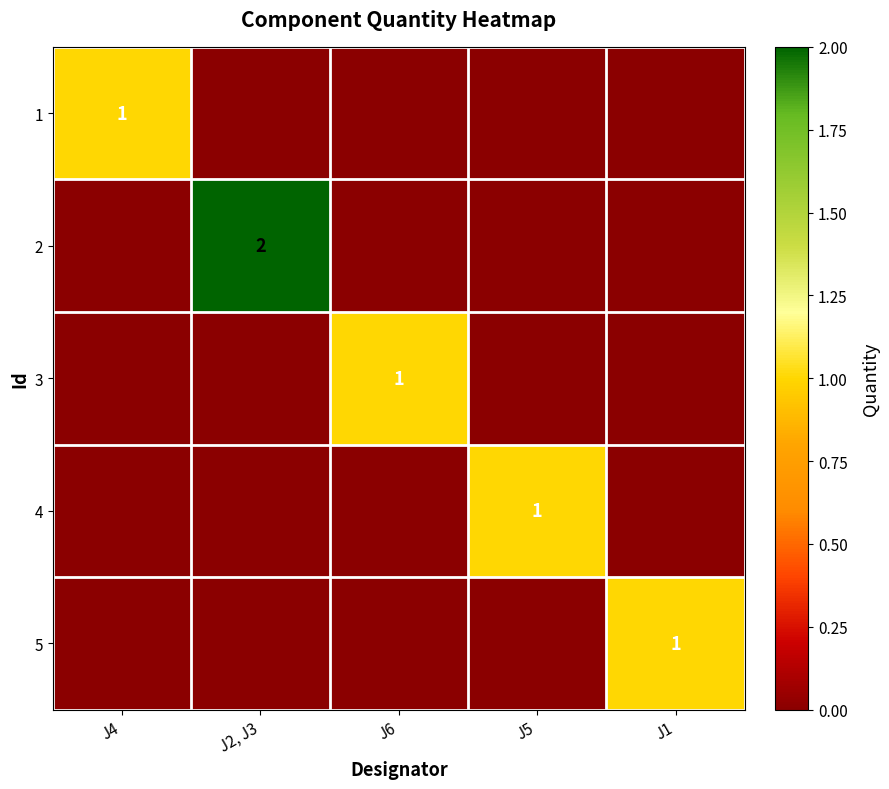

True or false: 1 has a value of 0 at J2, J3.

True